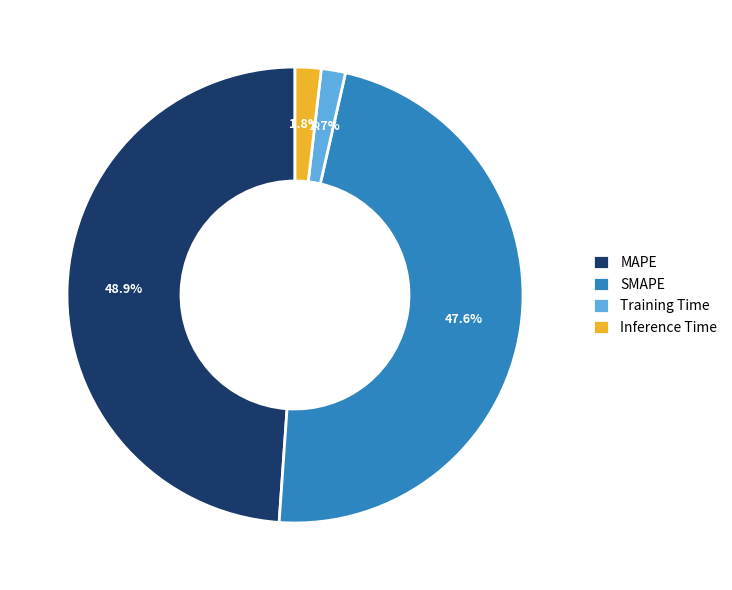

How many segments does this pie chart have?

4